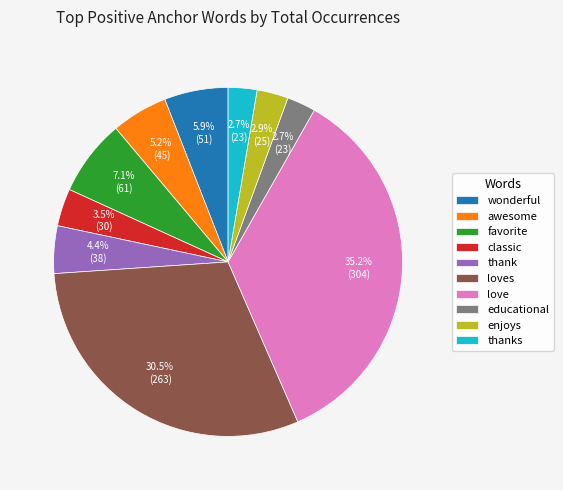

What is the ratio of the value at love to the value at classic?

10.1